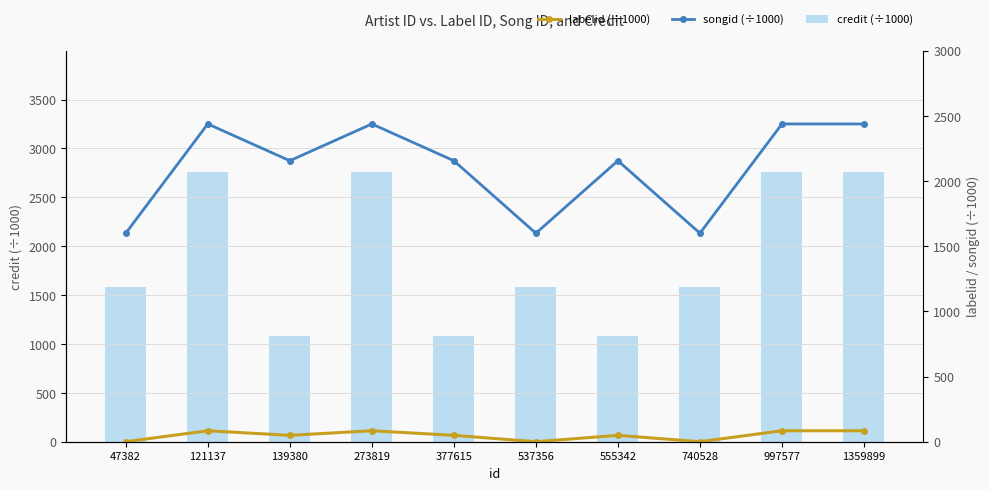

Reading left to right, transcribe all the data shown in this chart.

credit (÷1000): 1579.9	2762.8	1081.5	2762.8	1081.5	1579.9	1081.5	1579.9	2762.8	2762.8
labelid (÷1000): 0.3	84.2	48.9	84.2	48.9	0.3	48.9	0.3	84.2	84.2
songid (÷1000): 1599.4	2437.6	2155.5	2437.6	2155.5	1599.4	2155.5	1599.4	2437.6	2437.6